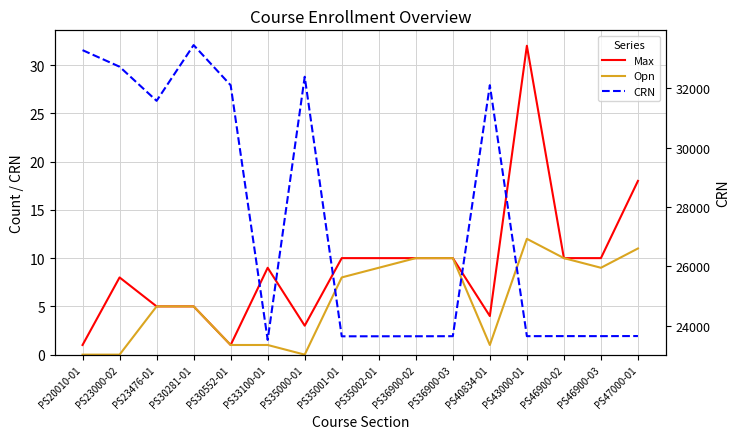

What is the difference between the second highest and minimum values in the CRN series?

9766